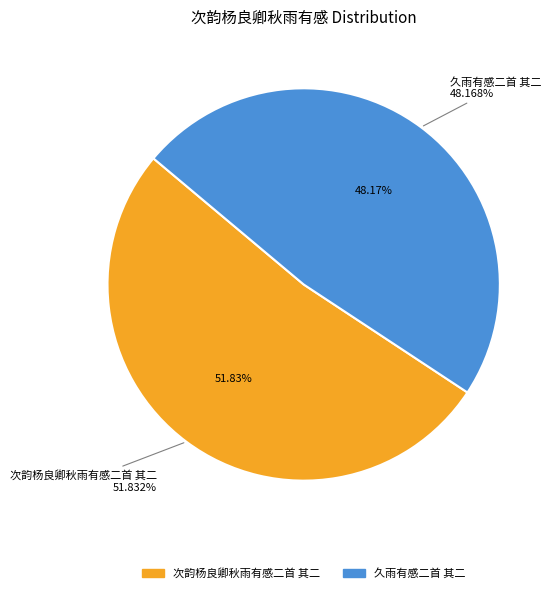

Rank the categories by value from lowest to highest.

久雨有感二首 其二, 次韵杨良卿秋雨有感二首 其二